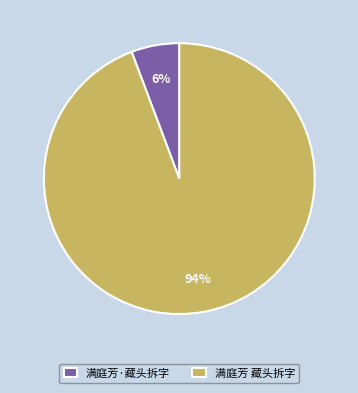

To the nearest percent, what percentage of the pie is 满庭芳·藏头拆字?

6%